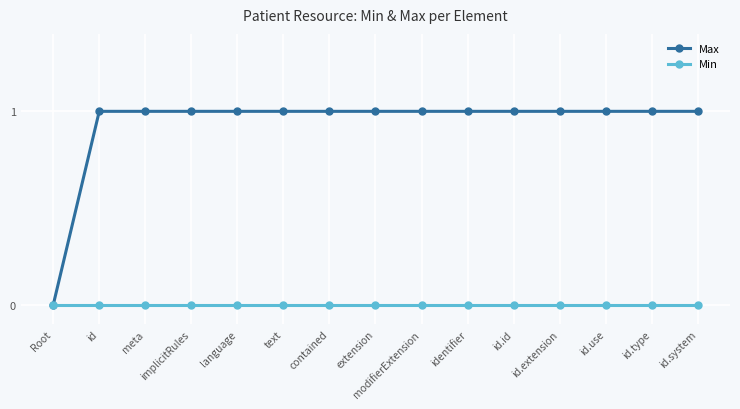

How many lines are shown in the chart?

2